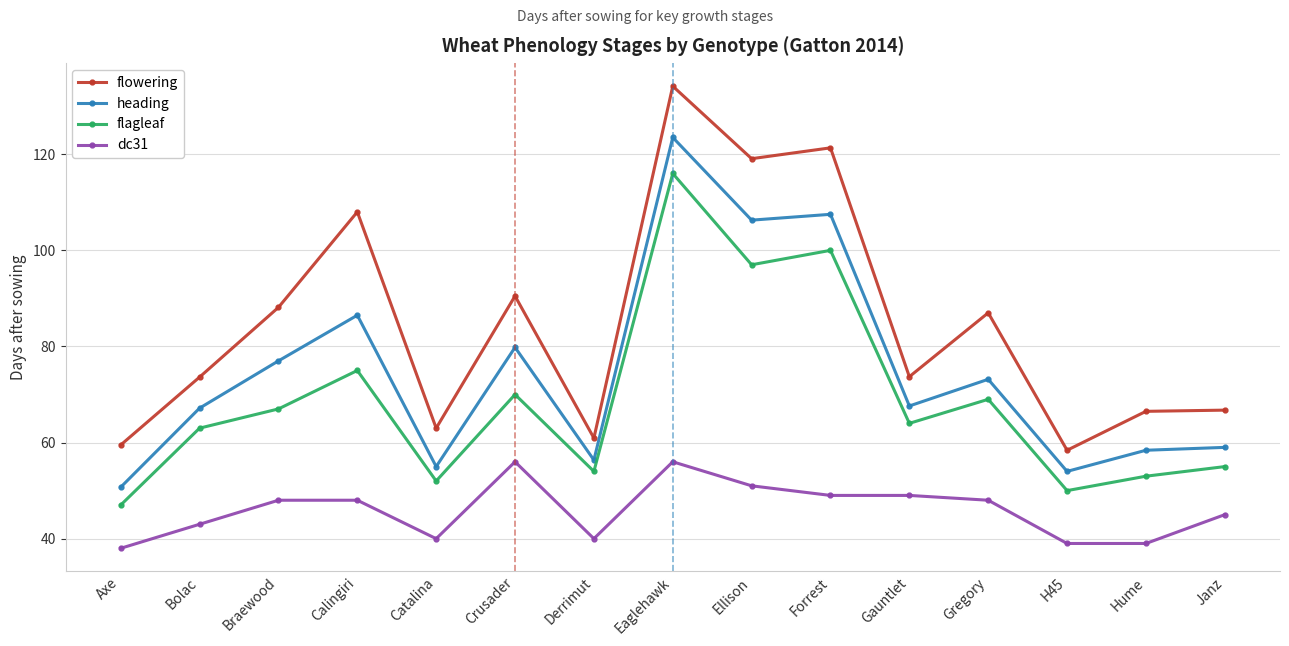

What is the average value of the heading series?

74.8